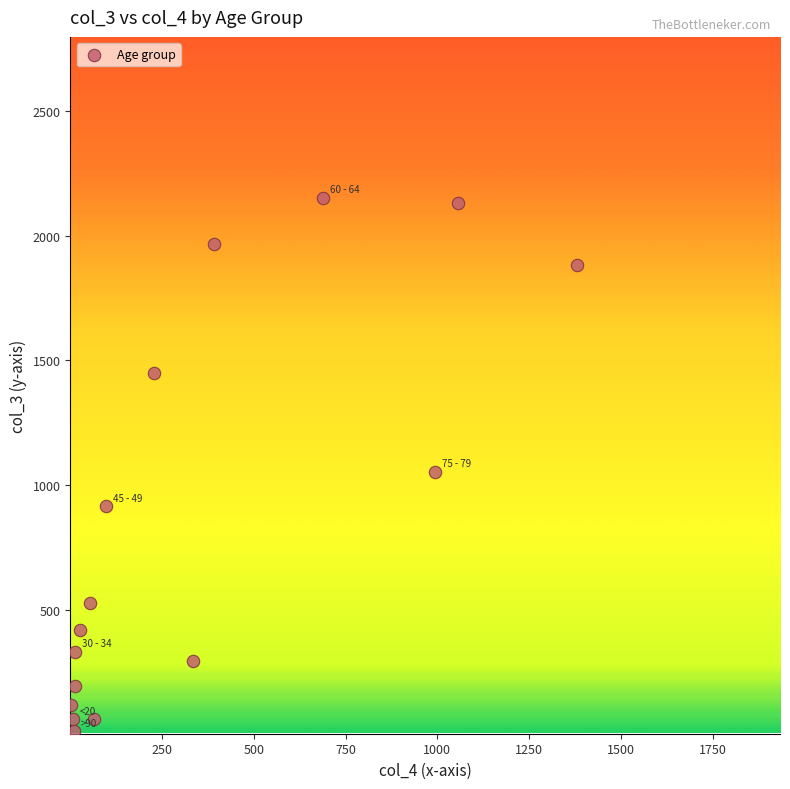

What is the range of Y values (max minus min)?

2136